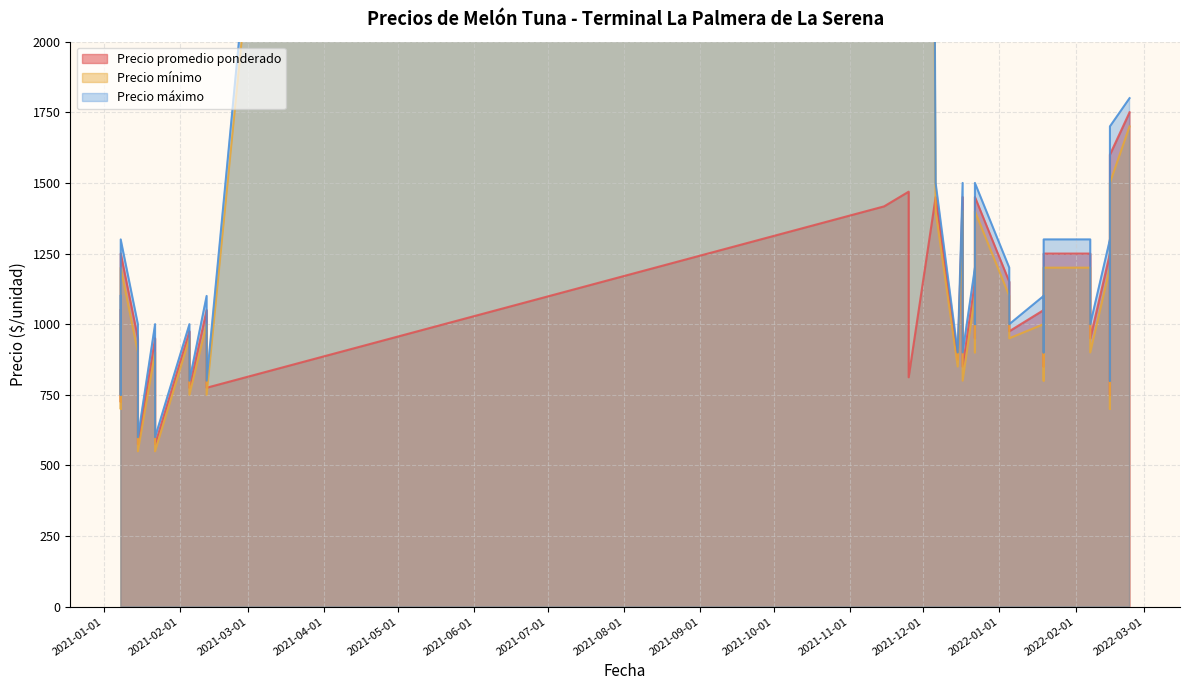

How many data points in Precio promedio ponderado are above 975?

17